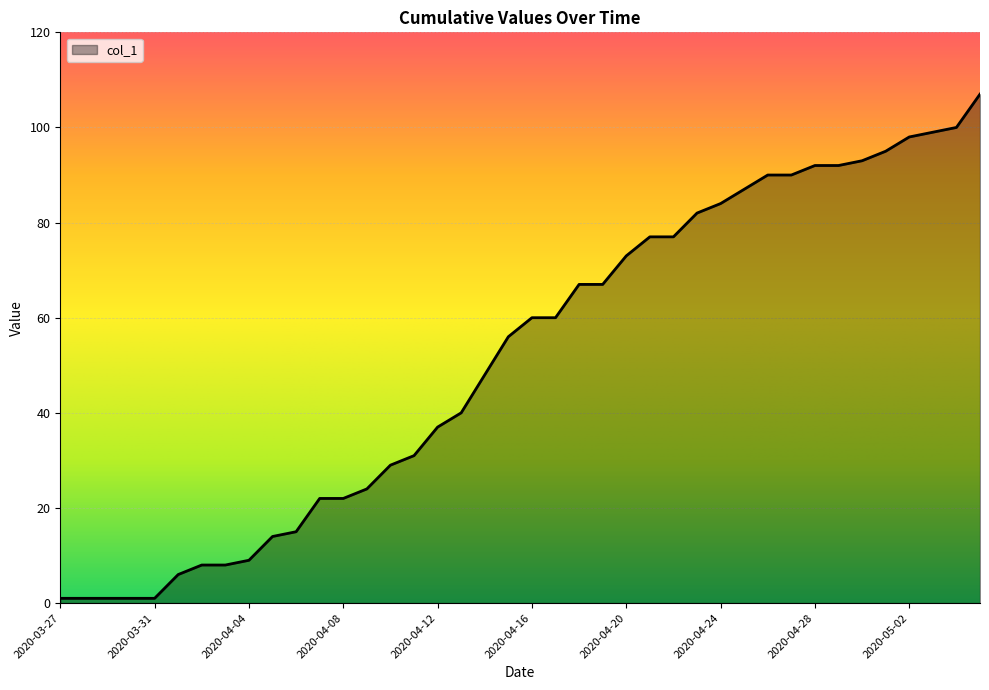

What is the difference between the maximum and minimum values?

106